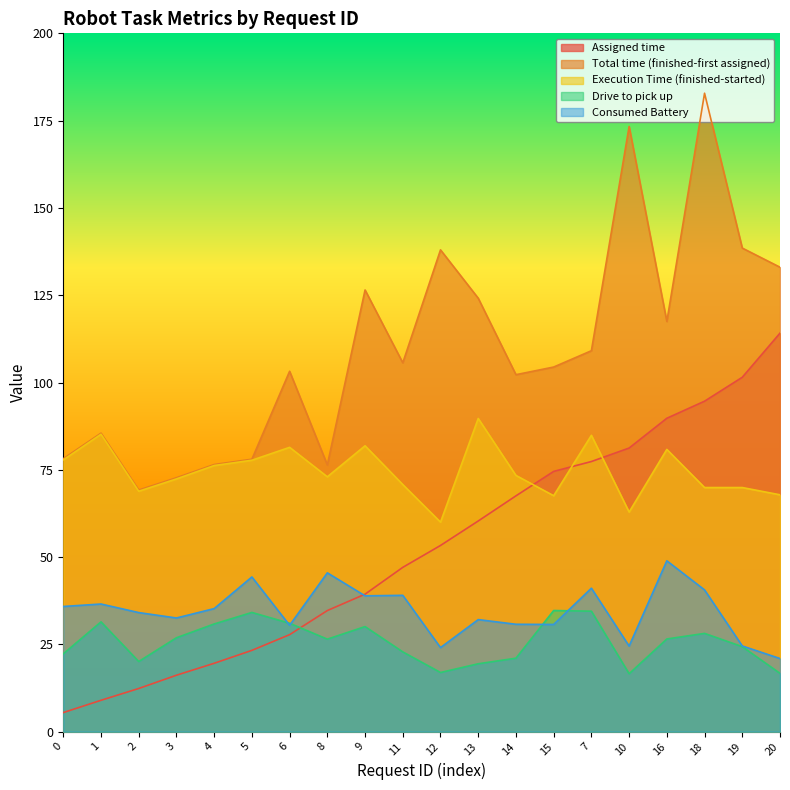

Count the number of data series in this chart.

5